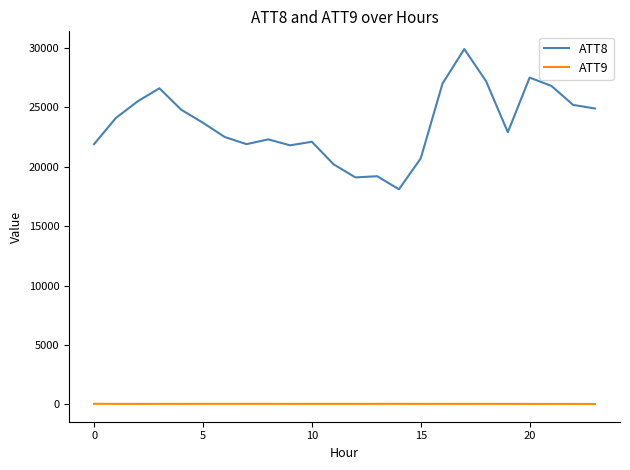

Which series has the largest range (max minus min)?

ATT8